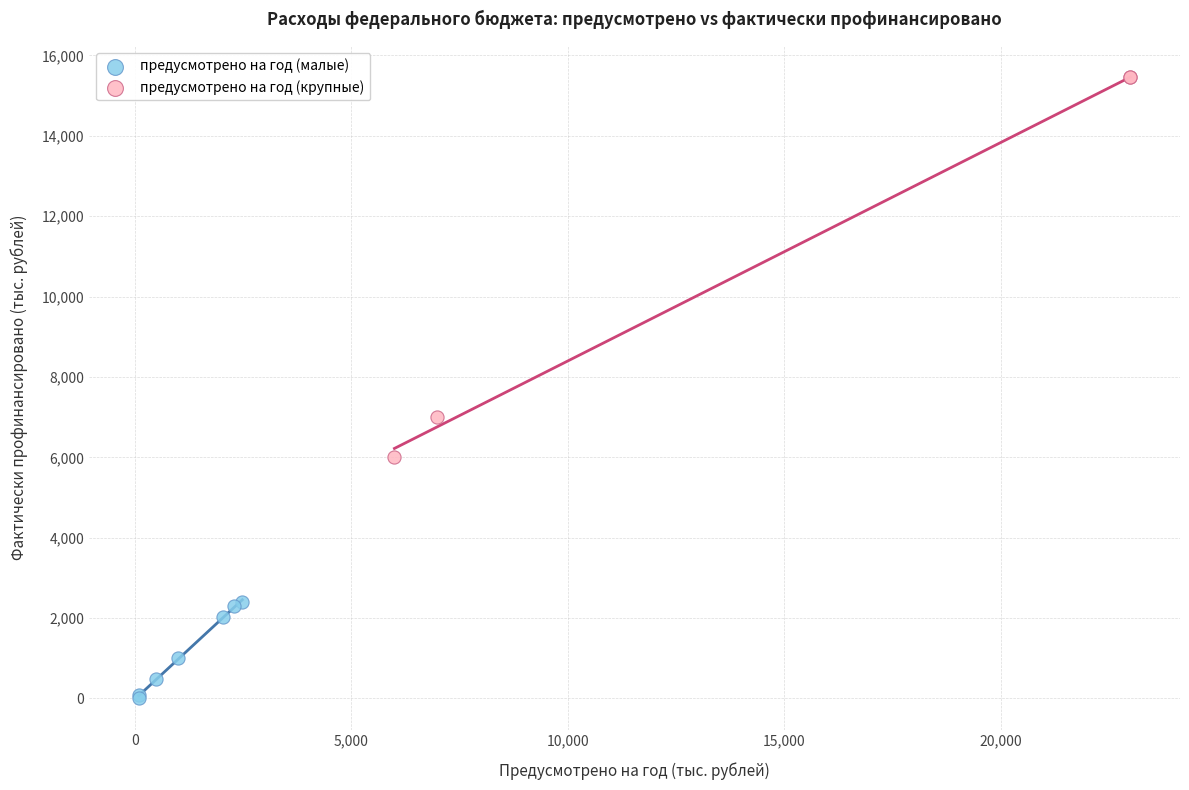

What are all the series names shown in the legend?

предусмотрено на год (малые), предусмотрено на год (крупные)